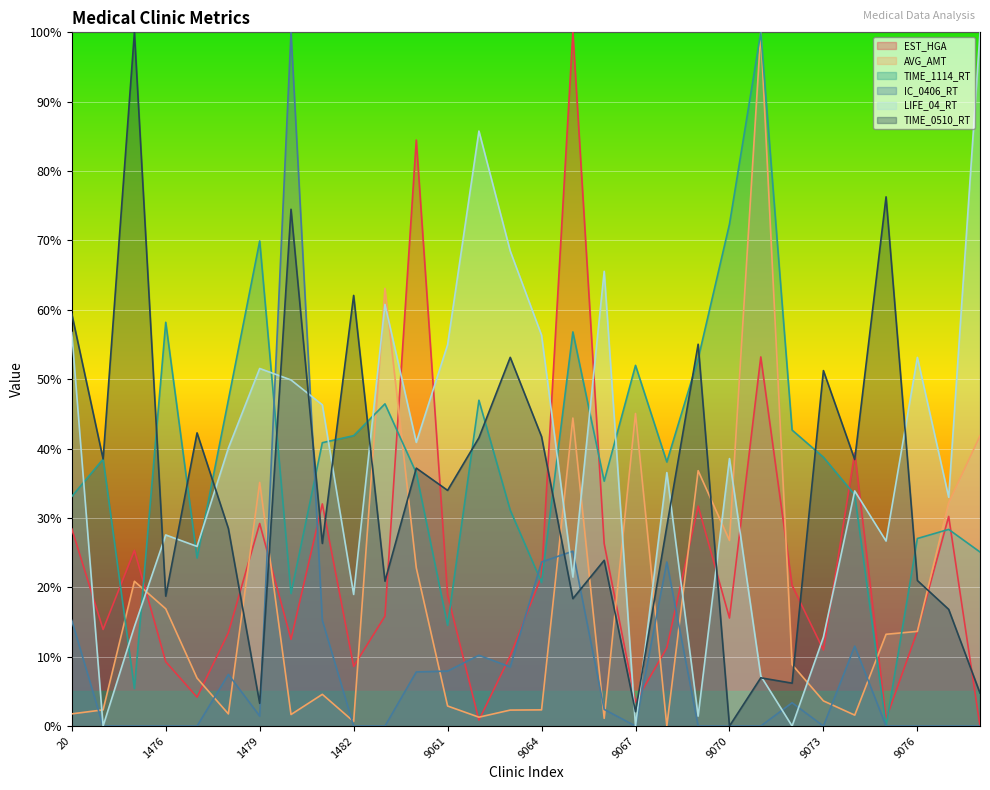

Rank the categories by EST_HGA value from lowest to highest.

9078, 9062, 9075, 9067, 1477, 1482, 1476, 9063, 9073, 9068, 1480, 1478, 9076, 1470, 9070, 9059, 9061, 9072, 9064, 1475, 9066, 20, 1479, 9077, 9069, 1481, 9074, 9071, 9060, 9065